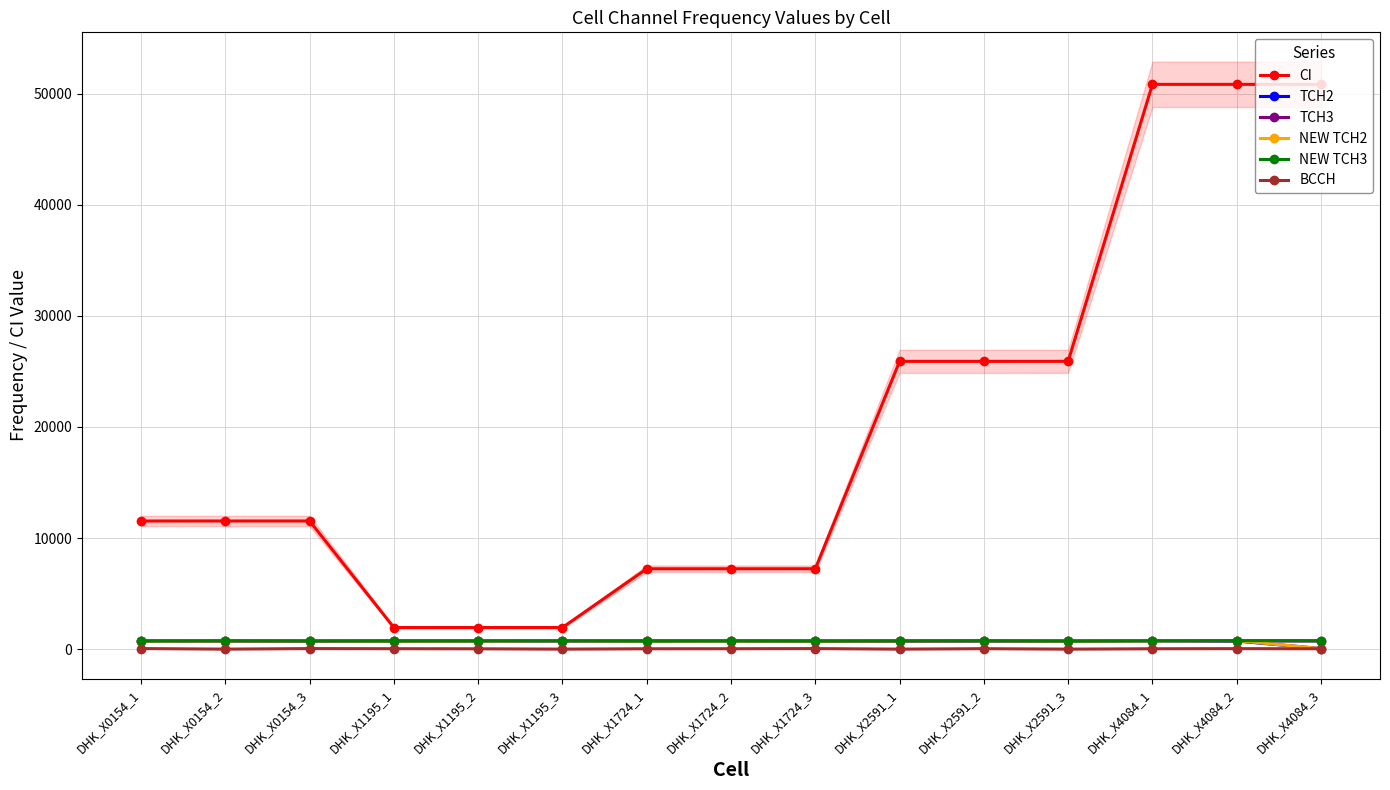

Where is NEW TCH2 nearest to the value 406?

DHK_X1724_3